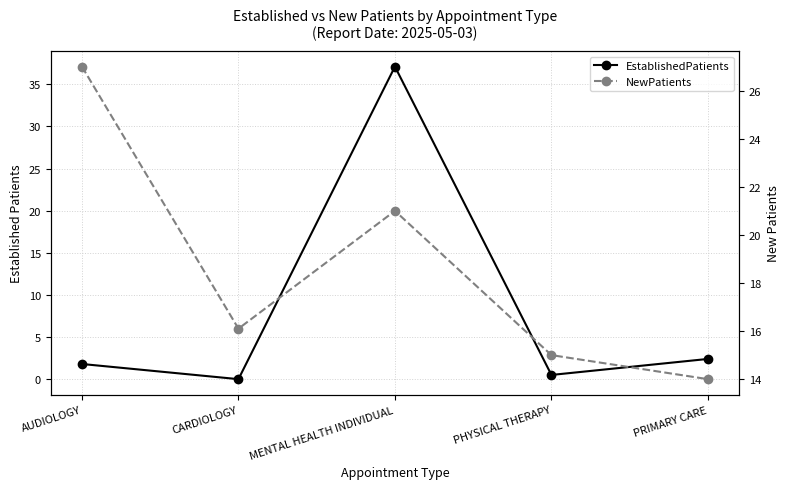

What is the value of the NewPatients point at the 5th from the left?

14.0